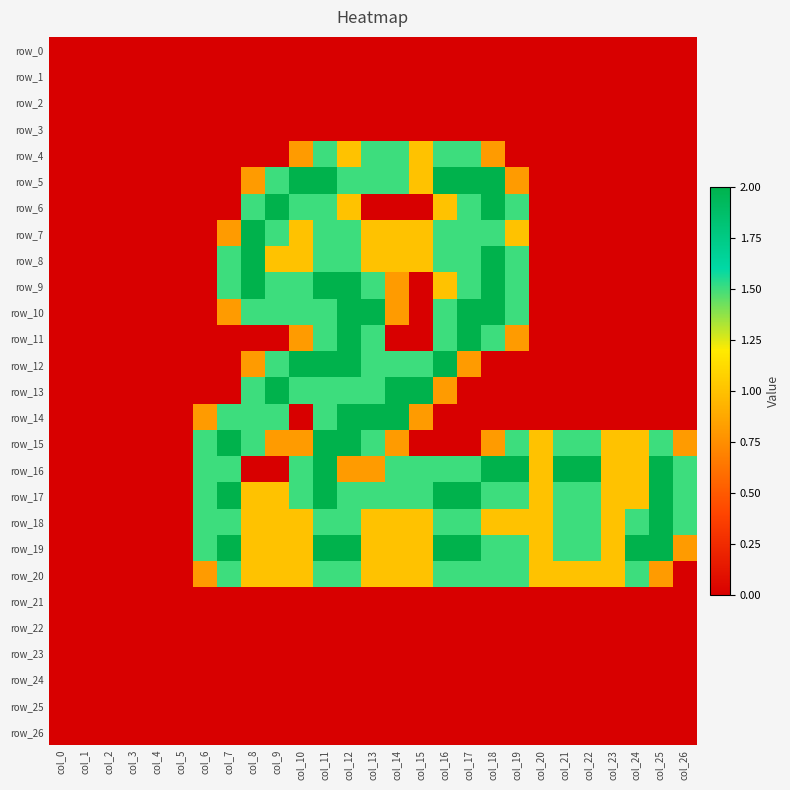

Reading right to left, list all the values displayed in this chart.

row_0: col_26=0.0	col_25=0.0	col_24=0.0	col_23=0.0	col_22=0.0	col_21=0.0	col_20=0.0	col_19=0.0	col_18=0.0	col_17=0.0	col_16=0.0	col_15=0.0	col_14=0.0	col_13=0.0	col_12=0.0	col_11=0.0	col_10=0.0	col_9=0.0	col_8=0.0	col_7=0.0	col_6=0.0	col_5=0.0	col_4=0.0	col_3=0.0	col_2=0.0	col_1=0.0	col_0=0.0
row_1: col_26=0.0	col_25=0.0	col_24=0.0	col_23=0.0	col_22=0.0	col_21=0.0	col_20=0.0	col_19=0.0	col_18=0.0	col_17=0.0	col_16=0.0	col_15=0.0	col_14=0.0	col_13=0.0	col_12=0.0	col_11=0.0	col_10=0.0	col_9=0.0	col_8=0.0	col_7=0.0	col_6=0.0	col_5=0.0	col_4=0.0	col_3=0.0	col_2=0.0	col_1=0.0	col_0=0.0
row_2: col_26=0.0	col_25=0.0	col_24=0.0	col_23=0.0	col_22=0.0	col_21=0.0	col_20=0.0	col_19=0.0	col_18=0.0	col_17=0.0	col_16=0.0	col_15=0.0	col_14=0.0	col_13=0.0	col_12=0.0	col_11=0.0	col_10=0.0	col_9=0.0	col_8=0.0	col_7=0.0	col_6=0.0	col_5=0.0	col_4=0.0	col_3=0.0	col_2=0.0	col_1=0.0	col_0=0.0
row_3: col_26=0.0	col_25=0.0	col_24=0.0	col_23=0.0	col_22=0.0	col_21=0.0	col_20=0.0	col_19=0.0	col_18=0.0	col_17=0.0	col_16=0.0	col_15=0.0	col_14=0.0	col_13=0.0	col_12=0.0	col_11=0.0	col_10=0.0	col_9=0.0	col_8=0.0	col_7=0.0	col_6=0.0	col_5=0.0	col_4=0.0	col_3=0.0	col_2=0.0	col_1=0.0	col_0=0.0
row_4: col_26=0.0	col_25=0.0	col_24=0.0	col_23=0.0	col_22=0.0	col_21=0.0	col_20=0.0	col_19=0.0	col_18=0.8	col_17=1.5	col_16=1.5	col_15=1.0	col_14=1.5	col_13=1.5	col_12=1.0	col_11=1.5	col_10=0.8	col_9=0.0	col_8=0.0	col_7=0.0	col_6=0.0	col_5=0.0	col_4=0.0	col_3=0.0	col_2=0.0	col_1=0.0	col_0=0.0
row_5: col_26=0.0	col_25=0.0	col_24=0.0	col_23=0.0	col_22=0.0	col_21=0.0	col_20=0.0	col_19=0.8	col_18=2.0	col_17=2.0	col_16=2.0	col_15=1.0	col_14=1.5	col_13=1.5	col_12=1.5	col_11=2.0	col_10=2.0	col_9=1.5	col_8=0.8	col_7=0.0	col_6=0.0	col_5=0.0	col_4=0.0	col_3=0.0	col_2=0.0	col_1=0.0	col_0=0.0
row_6: col_26=0.0	col_25=0.0	col_24=0.0	col_23=0.0	col_22=0.0	col_21=0.0	col_20=0.0	col_19=1.5	col_18=2.0	col_17=1.5	col_16=1.0	col_15=0.0	col_14=0.0	col_13=0.0	col_12=1.0	col_11=1.5	col_10=1.5	col_9=2.0	col_8=1.5	col_7=0.0	col_6=0.0	col_5=0.0	col_4=0.0	col_3=0.0	col_2=0.0	col_1=0.0	col_0=0.0
row_7: col_26=0.0	col_25=0.0	col_24=0.0	col_23=0.0	col_22=0.0	col_21=0.0	col_20=0.0	col_19=1.0	col_18=1.5	col_17=1.5	col_16=1.5	col_15=1.0	col_14=1.0	col_13=1.0	col_12=1.5	col_11=1.5	col_10=1.0	col_9=1.5	col_8=2.0	col_7=0.8	col_6=0.0	col_5=0.0	col_4=0.0	col_3=0.0	col_2=0.0	col_1=0.0	col_0=0.0
row_8: col_26=0.0	col_25=0.0	col_24=0.0	col_23=0.0	col_22=0.0	col_21=0.0	col_20=0.0	col_19=1.5	col_18=2.0	col_17=1.5	col_16=1.5	col_15=1.0	col_14=1.0	col_13=1.0	col_12=1.5	col_11=1.5	col_10=1.0	col_9=1.0	col_8=2.0	col_7=1.5	col_6=0.0	col_5=0.0	col_4=0.0	col_3=0.0	col_2=0.0	col_1=0.0	col_0=0.0
row_9: col_26=0.0	col_25=0.0	col_24=0.0	col_23=0.0	col_22=0.0	col_21=0.0	col_20=0.0	col_19=1.5	col_18=2.0	col_17=1.5	col_16=1.0	col_15=0.0	col_14=0.8	col_13=1.5	col_12=2.0	col_11=2.0	col_10=1.5	col_9=1.5	col_8=2.0	col_7=1.5	col_6=0.0	col_5=0.0	col_4=0.0	col_3=0.0	col_2=0.0	col_1=0.0	col_0=0.0
row_10: col_26=0.0	col_25=0.0	col_24=0.0	col_23=0.0	col_22=0.0	col_21=0.0	col_20=0.0	col_19=1.5	col_18=2.0	col_17=2.0	col_16=1.5	col_15=0.0	col_14=0.8	col_13=2.0	col_12=2.0	col_11=1.5	col_10=1.5	col_9=1.5	col_8=1.5	col_7=0.8	col_6=0.0	col_5=0.0	col_4=0.0	col_3=0.0	col_2=0.0	col_1=0.0	col_0=0.0
row_11: col_26=0.0	col_25=0.0	col_24=0.0	col_23=0.0	col_22=0.0	col_21=0.0	col_20=0.0	col_19=0.8	col_18=1.5	col_17=2.0	col_16=1.5	col_15=0.0	col_14=0.0	col_13=1.5	col_12=2.0	col_11=1.5	col_10=0.8	col_9=0.0	col_8=0.0	col_7=0.0	col_6=0.0	col_5=0.0	col_4=0.0	col_3=0.0	col_2=0.0	col_1=0.0	col_0=0.0
row_12: col_26=0.0	col_25=0.0	col_24=0.0	col_23=0.0	col_22=0.0	col_21=0.0	col_20=0.0	col_19=0.0	col_18=0.0	col_17=0.8	col_16=2.0	col_15=1.5	col_14=1.5	col_13=1.5	col_12=2.0	col_11=2.0	col_10=2.0	col_9=1.5	col_8=0.8	col_7=0.0	col_6=0.0	col_5=0.0	col_4=0.0	col_3=0.0	col_2=0.0	col_1=0.0	col_0=0.0
row_13: col_26=0.0	col_25=0.0	col_24=0.0	col_23=0.0	col_22=0.0	col_21=0.0	col_20=0.0	col_19=0.0	col_18=0.0	col_17=0.0	col_16=0.8	col_15=2.0	col_14=2.0	col_13=1.5	col_12=1.5	col_11=1.5	col_10=1.5	col_9=2.0	col_8=1.5	col_7=0.0	col_6=0.0	col_5=0.0	col_4=0.0	col_3=0.0	col_2=0.0	col_1=0.0	col_0=0.0
row_14: col_26=0.0	col_25=0.0	col_24=0.0	col_23=0.0	col_22=0.0	col_21=0.0	col_20=0.0	col_19=0.0	col_18=0.0	col_17=0.0	col_16=0.0	col_15=0.8	col_14=2.0	col_13=2.0	col_12=2.0	col_11=1.5	col_10=0.0	col_9=1.5	col_8=1.5	col_7=1.5	col_6=0.8	col_5=0.0	col_4=0.0	col_3=0.0	col_2=0.0	col_1=0.0	col_0=0.0
row_15: col_26=0.8	col_25=1.5	col_24=1.0	col_23=1.0	col_22=1.5	col_21=1.5	col_20=1.0	col_19=1.5	col_18=0.8	col_17=0.0	col_16=0.0	col_15=0.0	col_14=0.8	col_13=1.5	col_12=2.0	col_11=2.0	col_10=0.8	col_9=0.8	col_8=1.5	col_7=2.0	col_6=1.5	col_5=0.0	col_4=0.0	col_3=0.0	col_2=0.0	col_1=0.0	col_0=0.0
row_16: col_26=1.5	col_25=2.0	col_24=1.0	col_23=1.0	col_22=2.0	col_21=2.0	col_20=1.0	col_19=2.0	col_18=2.0	col_17=1.5	col_16=1.5	col_15=1.5	col_14=1.5	col_13=0.8	col_12=0.8	col_11=2.0	col_10=1.5	col_9=0.0	col_8=0.0	col_7=1.5	col_6=1.5	col_5=0.0	col_4=0.0	col_3=0.0	col_2=0.0	col_1=0.0	col_0=0.0
row_17: col_26=1.5	col_25=2.0	col_24=1.0	col_23=1.0	col_22=1.5	col_21=1.5	col_20=1.0	col_19=1.5	col_18=1.5	col_17=2.0	col_16=2.0	col_15=1.5	col_14=1.5	col_13=1.5	col_12=1.5	col_11=2.0	col_10=1.5	col_9=1.0	col_8=1.0	col_7=2.0	col_6=1.5	col_5=0.0	col_4=0.0	col_3=0.0	col_2=0.0	col_1=0.0	col_0=0.0
row_18: col_26=1.5	col_25=2.0	col_24=1.5	col_23=1.0	col_22=1.5	col_21=1.5	col_20=1.0	col_19=1.0	col_18=1.0	col_17=1.5	col_16=1.5	col_15=1.0	col_14=1.0	col_13=1.0	col_12=1.5	col_11=1.5	col_10=1.0	col_9=1.0	col_8=1.0	col_7=1.5	col_6=1.5	col_5=0.0	col_4=0.0	col_3=0.0	col_2=0.0	col_1=0.0	col_0=0.0
row_19: col_26=0.8	col_25=2.0	col_24=2.0	col_23=1.0	col_22=1.5	col_21=1.5	col_20=1.0	col_19=1.5	col_18=1.5	col_17=2.0	col_16=2.0	col_15=1.0	col_14=1.0	col_13=1.0	col_12=2.0	col_11=2.0	col_10=1.0	col_9=1.0	col_8=1.0	col_7=2.0	col_6=1.5	col_5=0.0	col_4=0.0	col_3=0.0	col_2=0.0	col_1=0.0	col_0=0.0
row_20: col_26=0.0	col_25=0.8	col_24=1.5	col_23=1.0	col_22=1.0	col_21=1.0	col_20=1.0	col_19=1.5	col_18=1.5	col_17=1.5	col_16=1.5	col_15=1.0	col_14=1.0	col_13=1.0	col_12=1.5	col_11=1.5	col_10=1.0	col_9=1.0	col_8=1.0	col_7=1.5	col_6=0.8	col_5=0.0	col_4=0.0	col_3=0.0	col_2=0.0	col_1=0.0	col_0=0.0
row_21: col_26=0.0	col_25=0.0	col_24=0.0	col_23=0.0	col_22=0.0	col_21=0.0	col_20=0.0	col_19=0.0	col_18=0.0	col_17=0.0	col_16=0.0	col_15=0.0	col_14=0.0	col_13=0.0	col_12=0.0	col_11=0.0	col_10=0.0	col_9=0.0	col_8=0.0	col_7=0.0	col_6=0.0	col_5=0.0	col_4=0.0	col_3=0.0	col_2=0.0	col_1=0.0	col_0=0.0
row_22: col_26=0.0	col_25=0.0	col_24=0.0	col_23=0.0	col_22=0.0	col_21=0.0	col_20=0.0	col_19=0.0	col_18=0.0	col_17=0.0	col_16=0.0	col_15=0.0	col_14=0.0	col_13=0.0	col_12=0.0	col_11=0.0	col_10=0.0	col_9=0.0	col_8=0.0	col_7=0.0	col_6=0.0	col_5=0.0	col_4=0.0	col_3=0.0	col_2=0.0	col_1=0.0	col_0=0.0
row_23: col_26=0.0	col_25=0.0	col_24=0.0	col_23=0.0	col_22=0.0	col_21=0.0	col_20=0.0	col_19=0.0	col_18=0.0	col_17=0.0	col_16=0.0	col_15=0.0	col_14=0.0	col_13=0.0	col_12=0.0	col_11=0.0	col_10=0.0	col_9=0.0	col_8=0.0	col_7=0.0	col_6=0.0	col_5=0.0	col_4=0.0	col_3=0.0	col_2=0.0	col_1=0.0	col_0=0.0
row_24: col_26=0.0	col_25=0.0	col_24=0.0	col_23=0.0	col_22=0.0	col_21=0.0	col_20=0.0	col_19=0.0	col_18=0.0	col_17=0.0	col_16=0.0	col_15=0.0	col_14=0.0	col_13=0.0	col_12=0.0	col_11=0.0	col_10=0.0	col_9=0.0	col_8=0.0	col_7=0.0	col_6=0.0	col_5=0.0	col_4=0.0	col_3=0.0	col_2=0.0	col_1=0.0	col_0=0.0
row_25: col_26=0.0	col_25=0.0	col_24=0.0	col_23=0.0	col_22=0.0	col_21=0.0	col_20=0.0	col_19=0.0	col_18=0.0	col_17=0.0	col_16=0.0	col_15=0.0	col_14=0.0	col_13=0.0	col_12=0.0	col_11=0.0	col_10=0.0	col_9=0.0	col_8=0.0	col_7=0.0	col_6=0.0	col_5=0.0	col_4=0.0	col_3=0.0	col_2=0.0	col_1=0.0	col_0=0.0
row_26: col_26=0.0	col_25=0.0	col_24=0.0	col_23=0.0	col_22=0.0	col_21=0.0	col_20=0.0	col_19=0.0	col_18=0.0	col_17=0.0	col_16=0.0	col_15=0.0	col_14=0.0	col_13=0.0	col_12=0.0	col_11=0.0	col_10=0.0	col_9=0.0	col_8=0.0	col_7=0.0	col_6=0.0	col_5=0.0	col_4=0.0	col_3=0.0	col_2=0.0	col_1=0.0	col_0=0.0